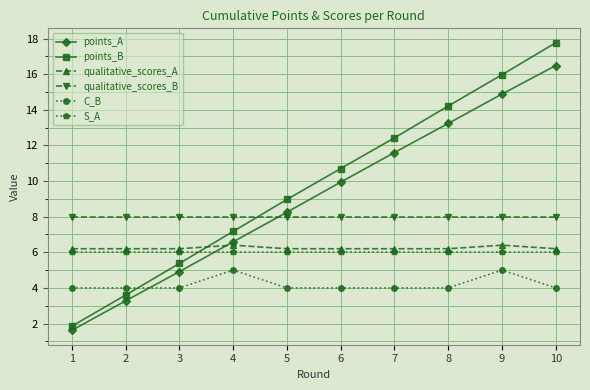

How many lines are shown in the chart?

6